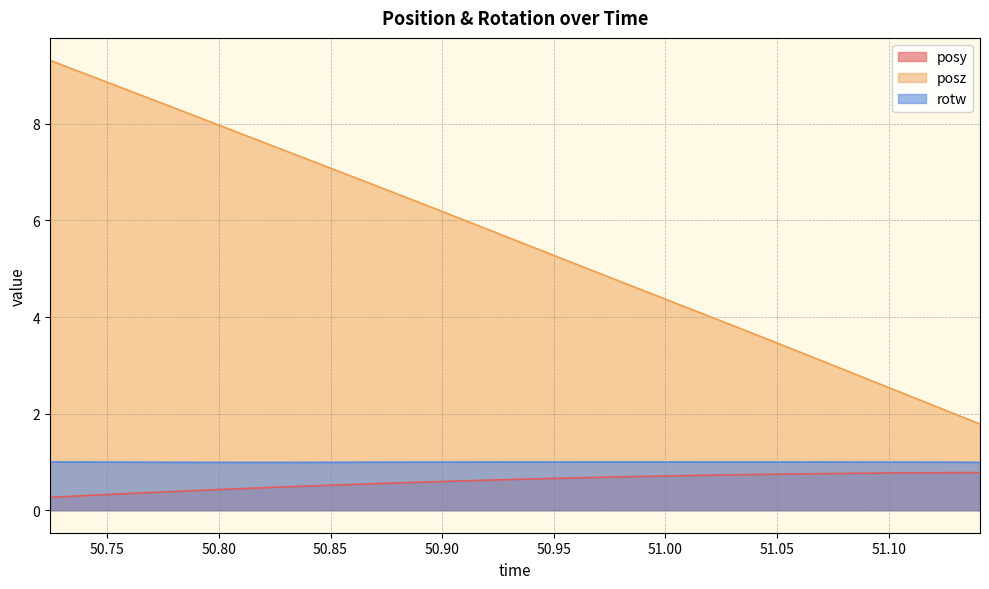

Does the chart display data point markers on the line(s)?

No